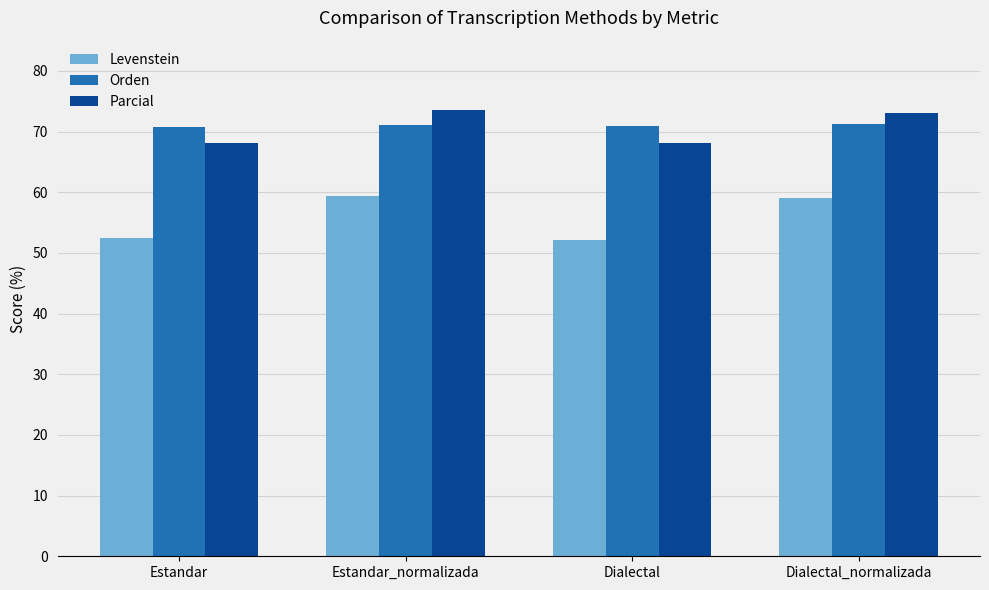

Are the bars grouped side by side (vs. stacked)?

Yes